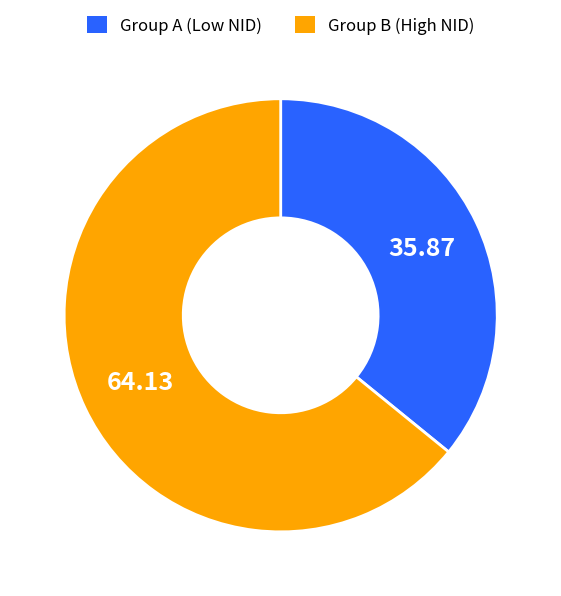

Combined, do Group B (High NID) and Group A (Low NID) account for over 50%?

Yes